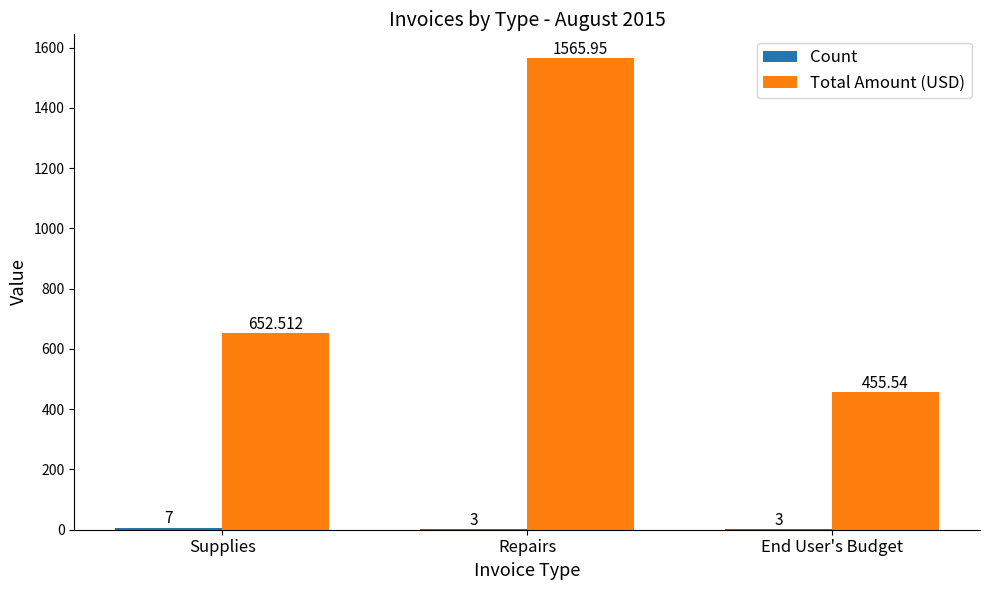

At which category is the sum across all series the highest?

Repairs